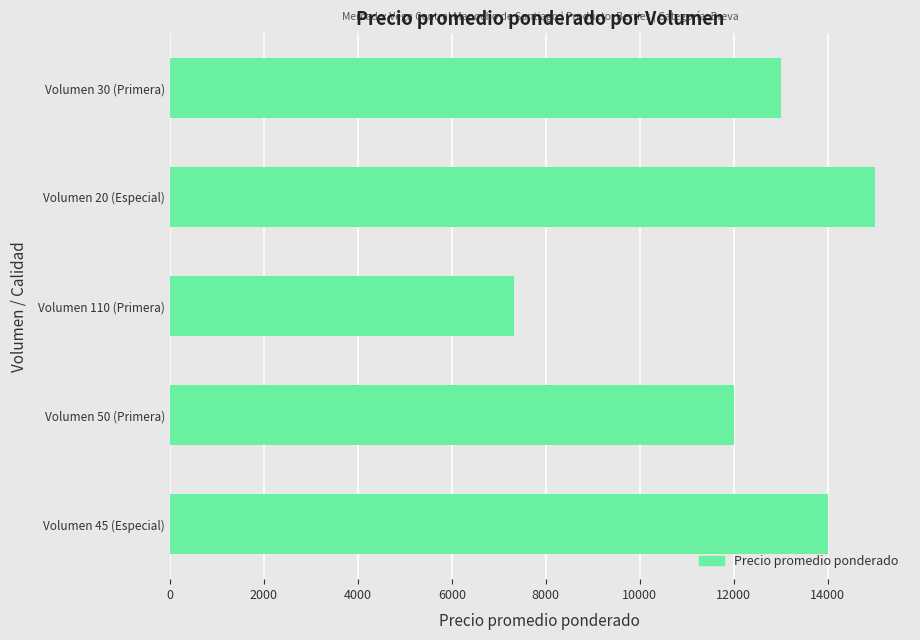

What is the difference between the maximum and minimum values?

7682